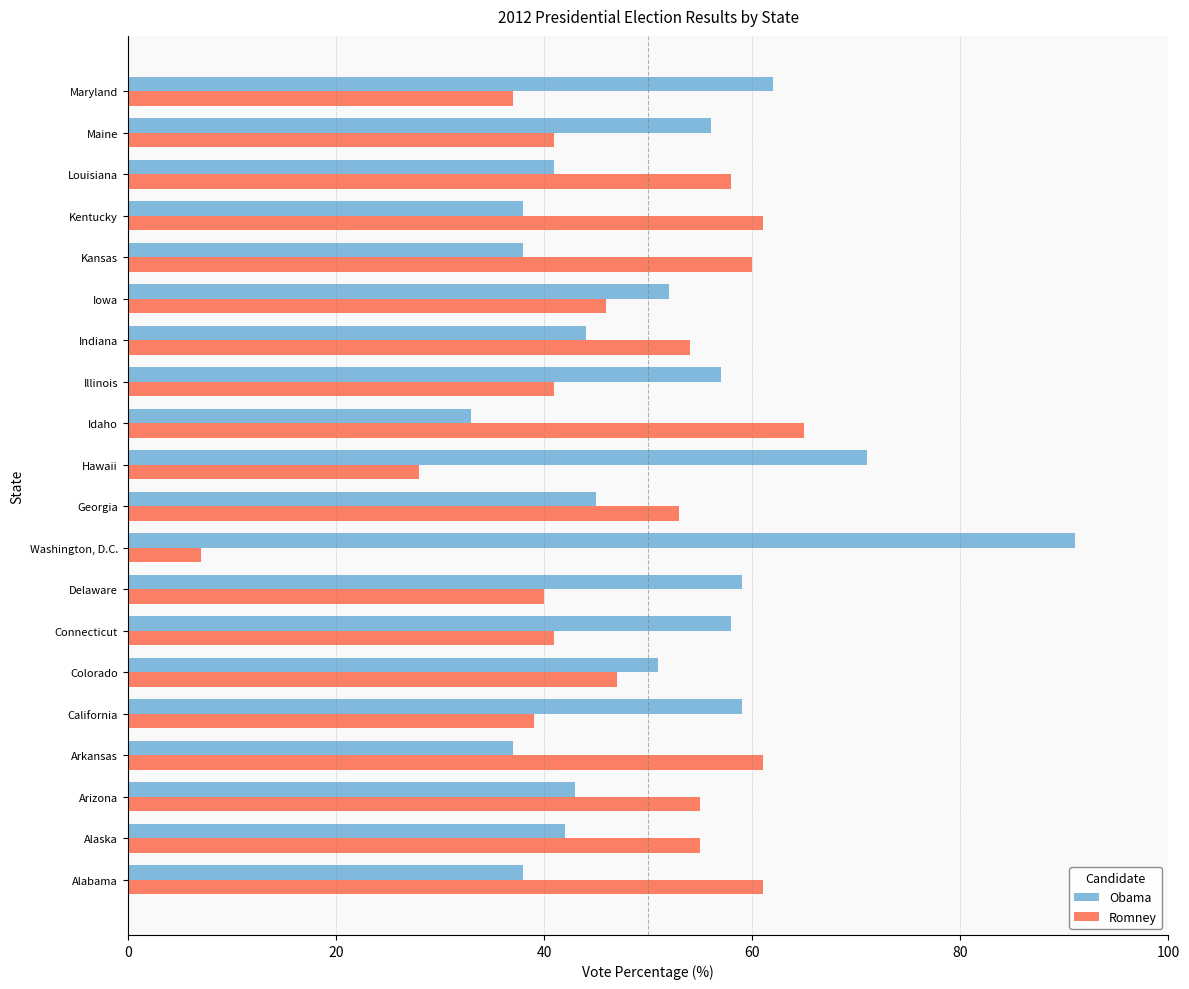

What is the spread (max minus min) of values at Arkansas?

24